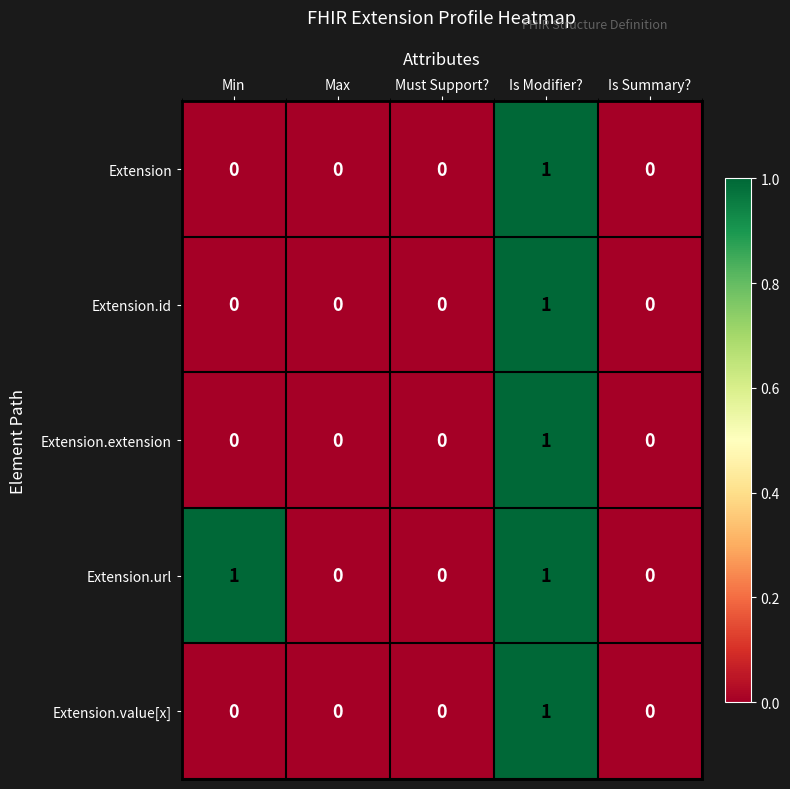

How many categories are shown in the chart?

5